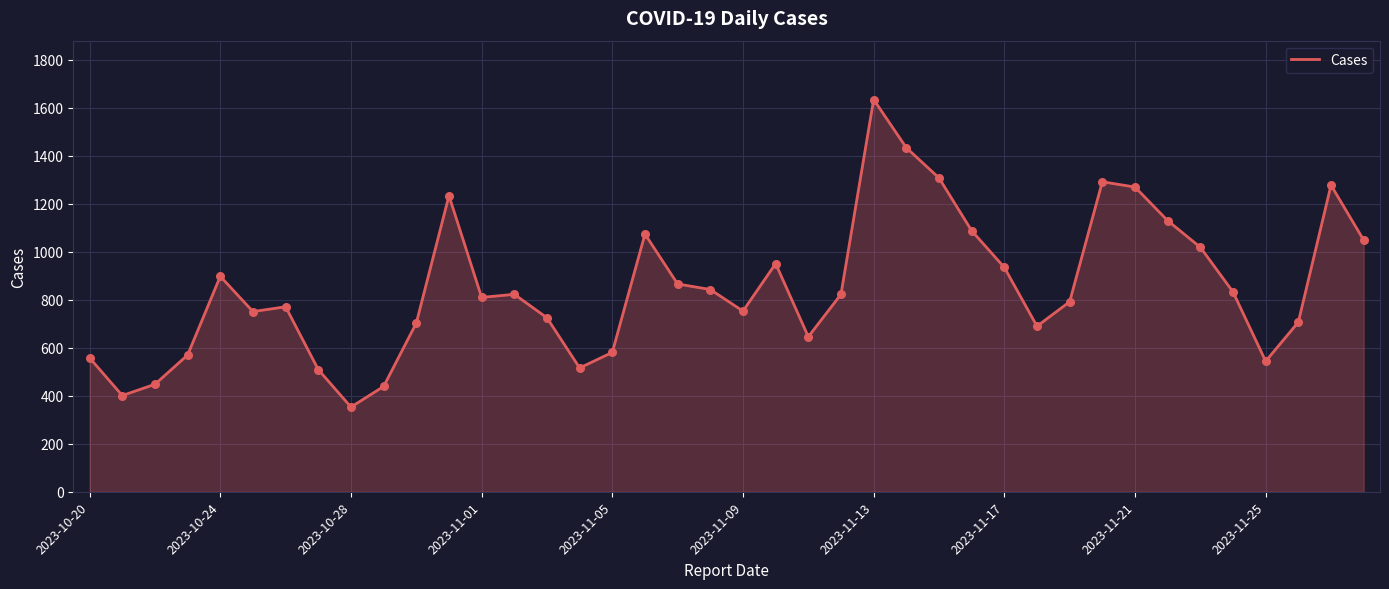

What is the smallest value displayed?

353